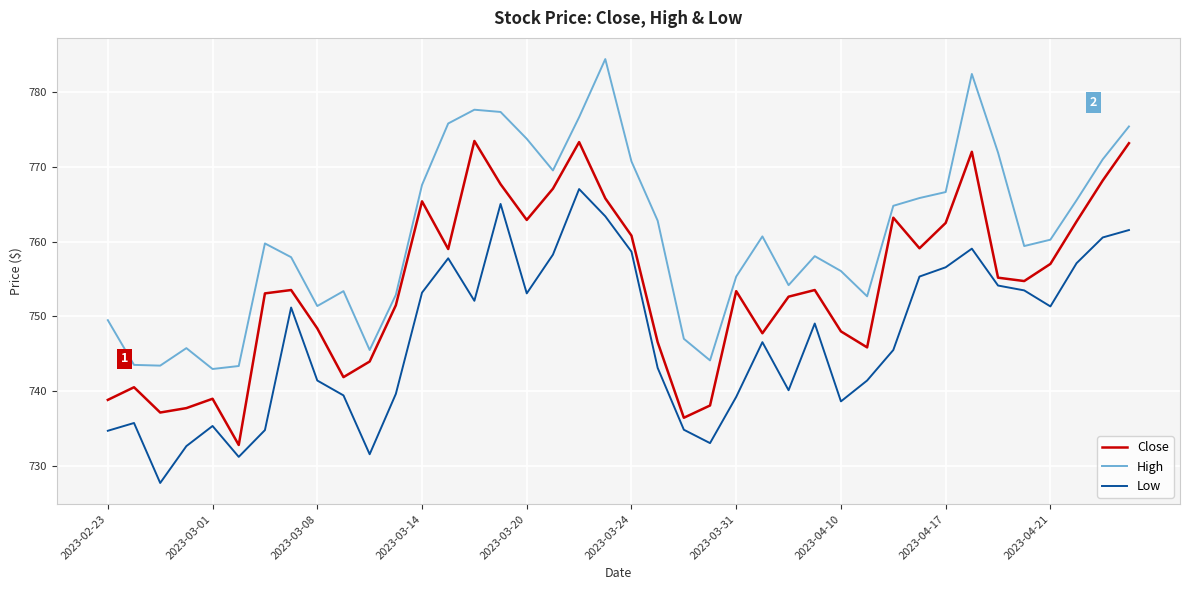

True or false: Low and High intersect in this chart.

False